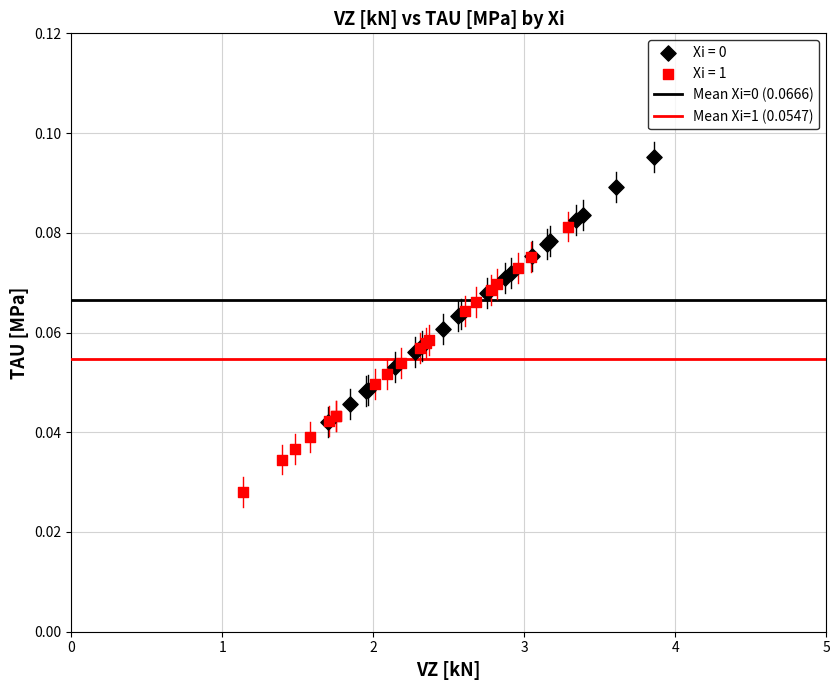

Which series reaches the minimum Y coordinate?

Xi = 1